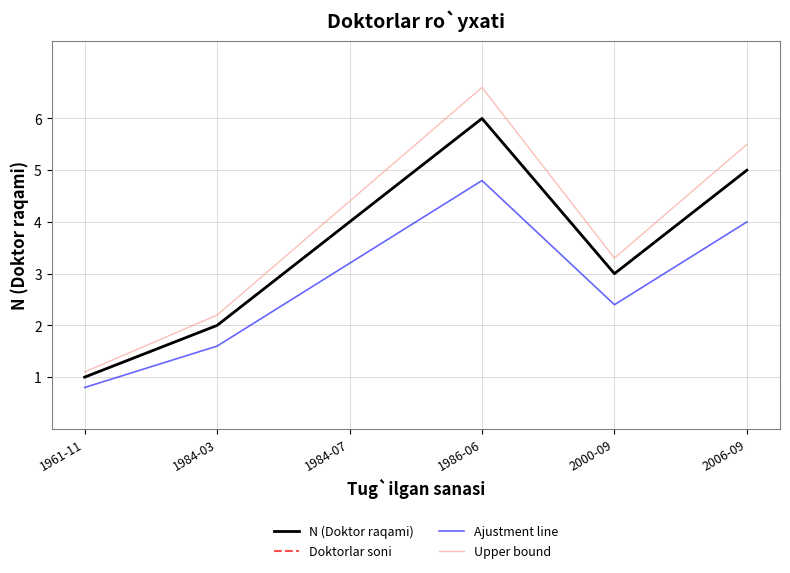

Where is Doktorlar soni nearest to the value 3?

2000-09